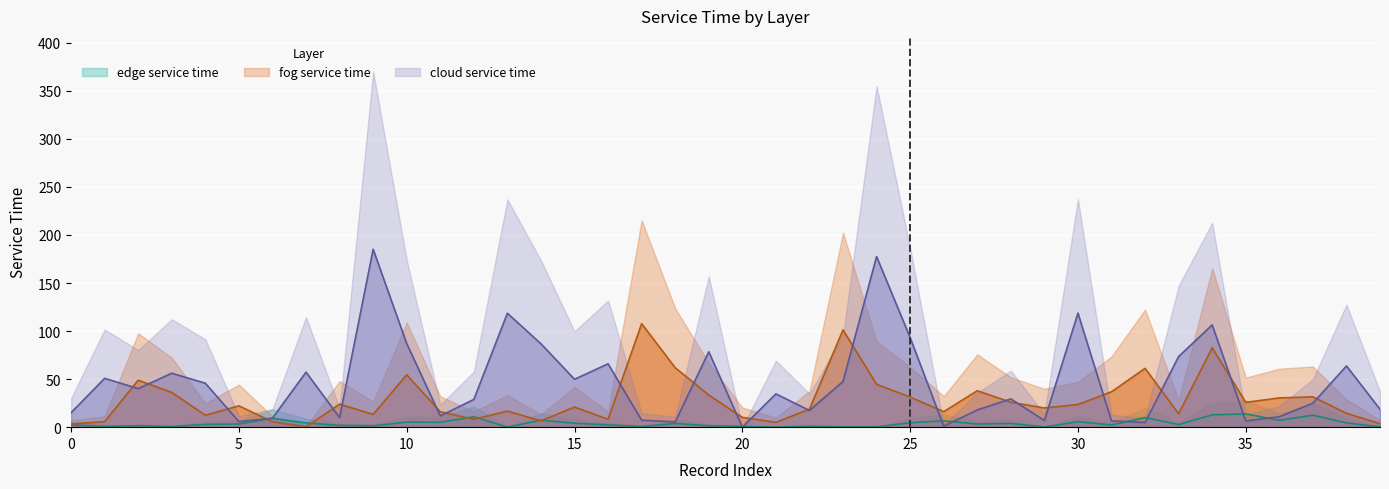

Rank the series by their maximum value, from lowest to highest.

edge service time, fog service time, cloud service time